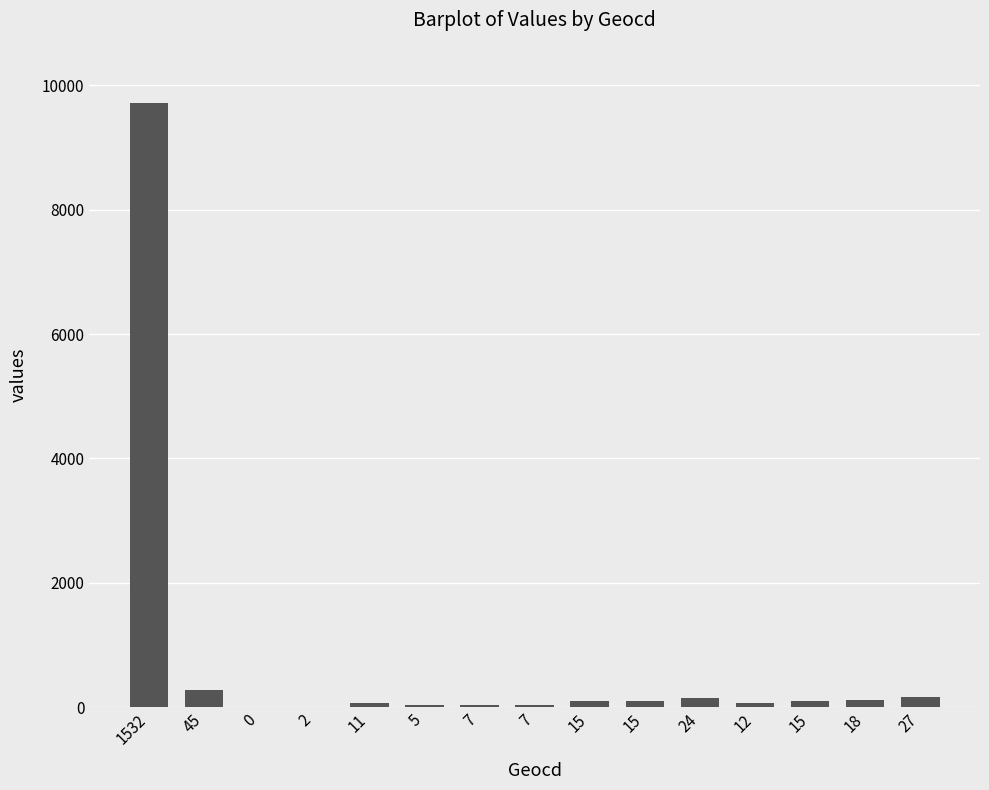

Are the bars horizontal?

No